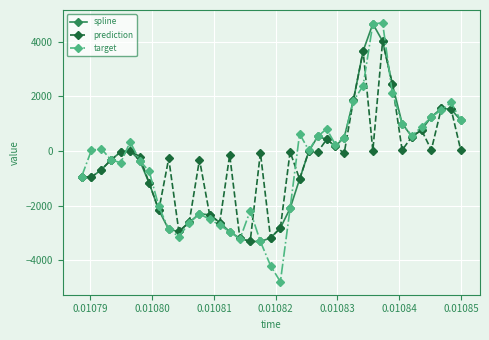

Which series has the widest spread of values?

target